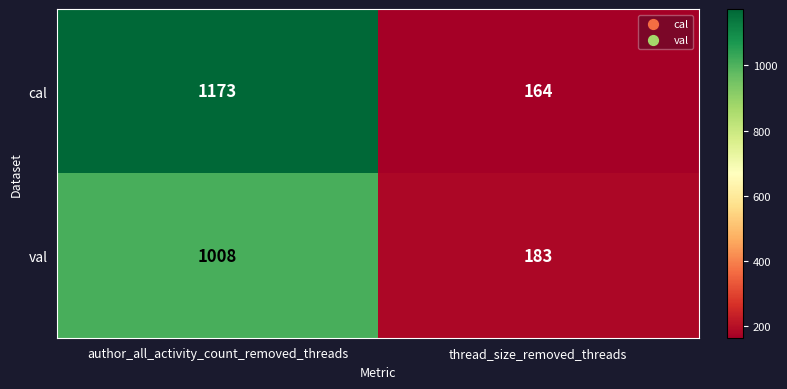

Between author_all_activity_count_removed_threads and thread_size_removed_threads, which series saw the biggest shift?

cal